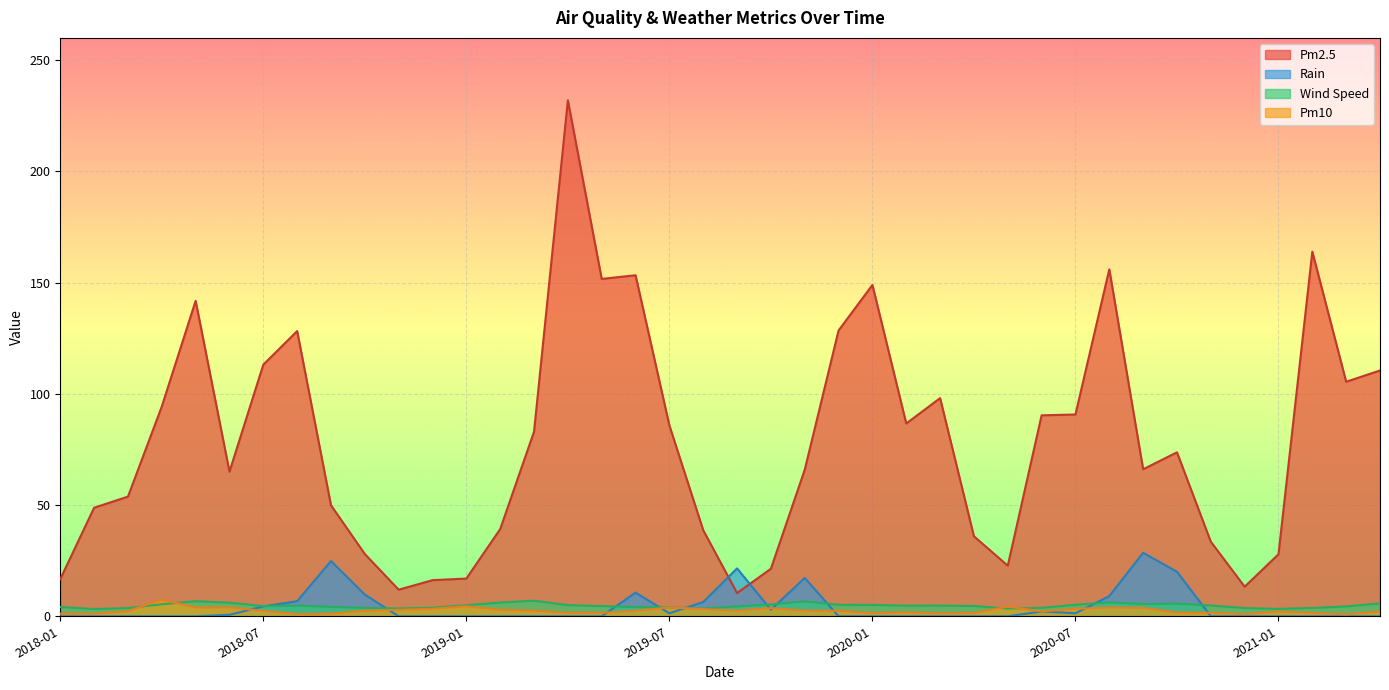

How many values in Rain are above zero?

20